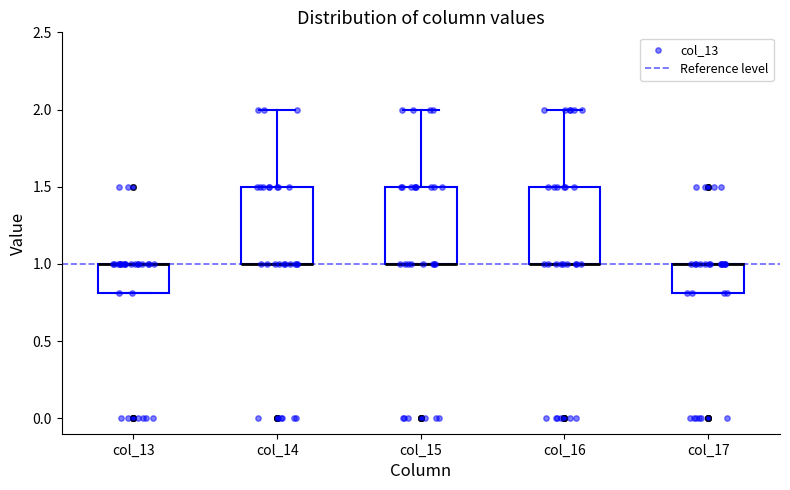

Where does the upper whisker of the box for col_16 end on the y-axis? The values are not printed on the chart, so give them approximately, as read against the axis.

2.0